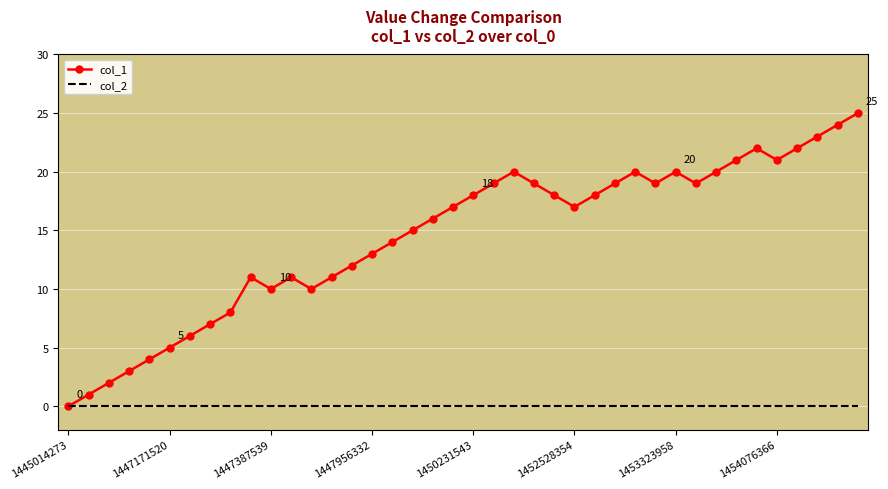

List the series in order of their peak value, lowest first.

col_2, col_1